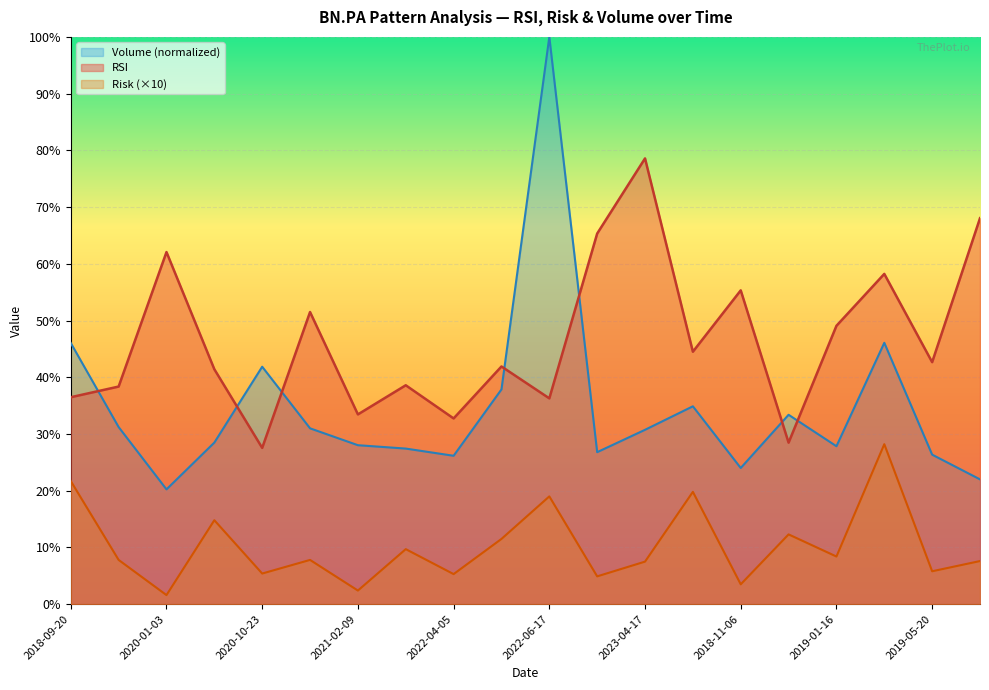

What is the difference between the highest and lowest values at 2018-11-06?

51.8